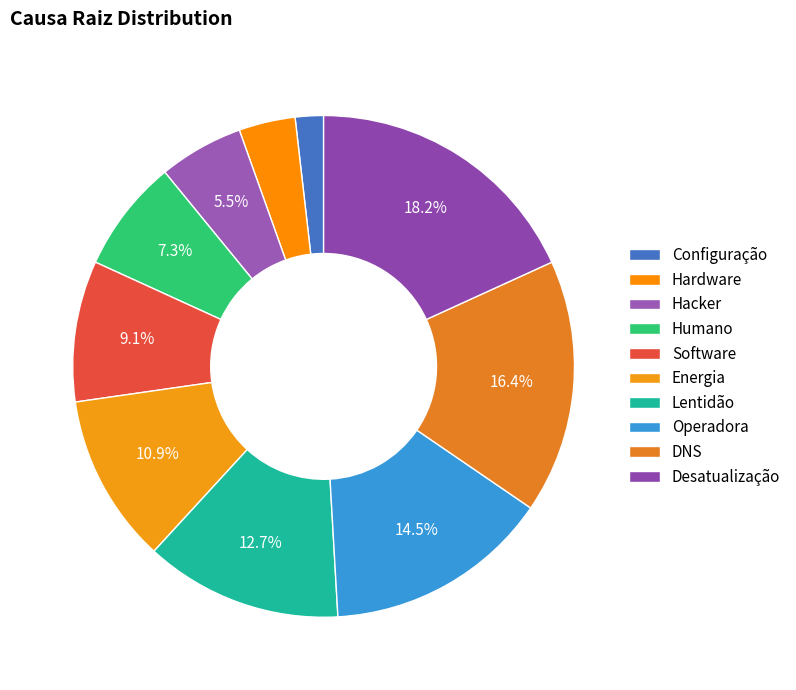

What is the smallest slice in the pie chart?

Configuração